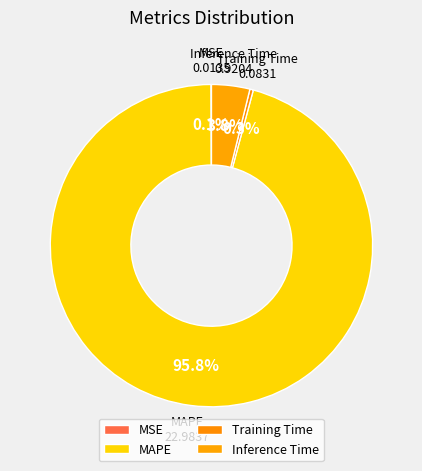

Is there a majority slice in this chart?

Yes